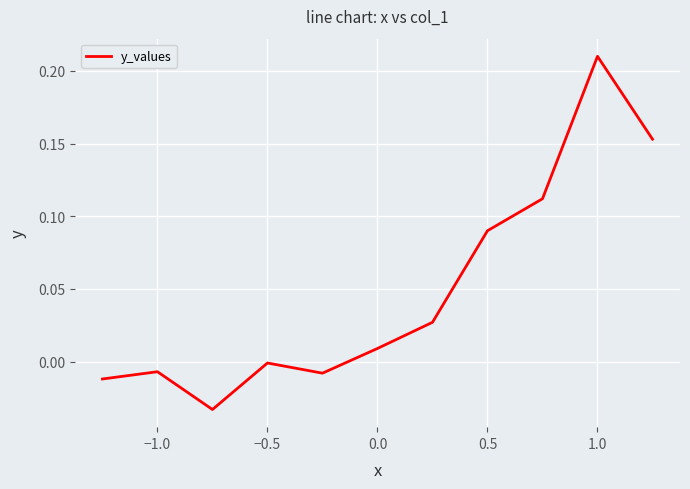

What is the greatest value displayed?

0.2